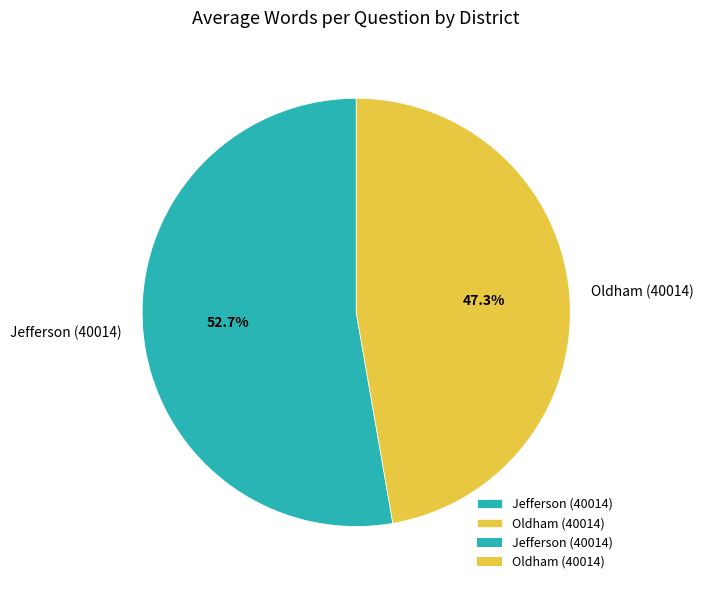

Combined, do Oldham (40014) and Jefferson (40014) account for over 50%?

Yes